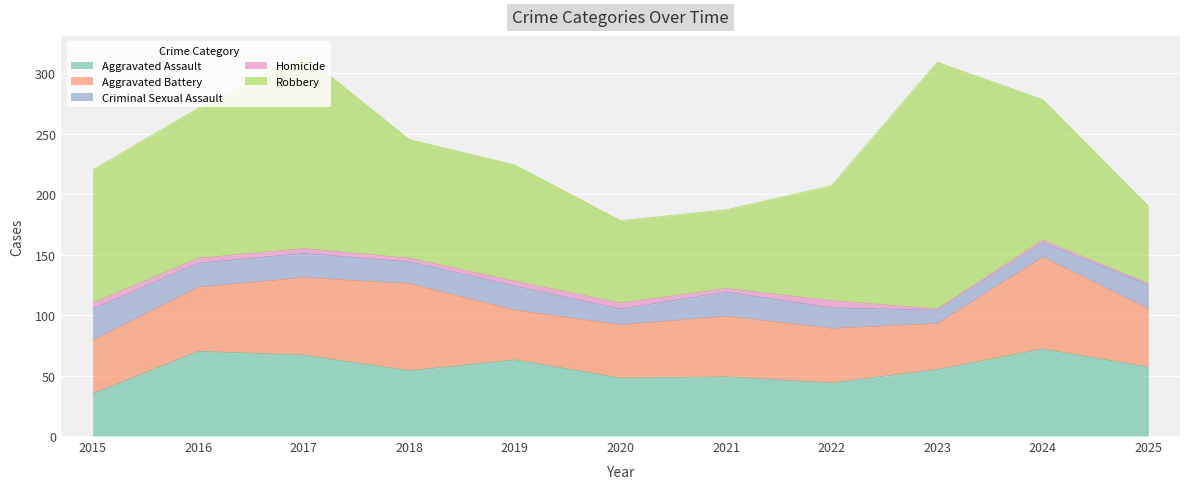

Does the chart display data point markers on the line(s)?

No